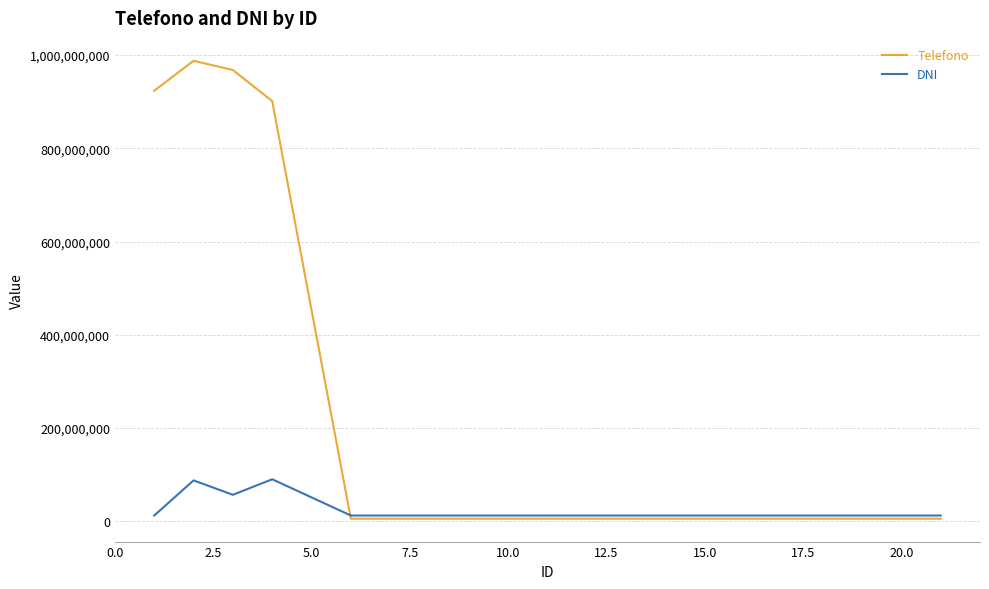

True or false: DNI has more than 0 points higher than both neighbors.

True